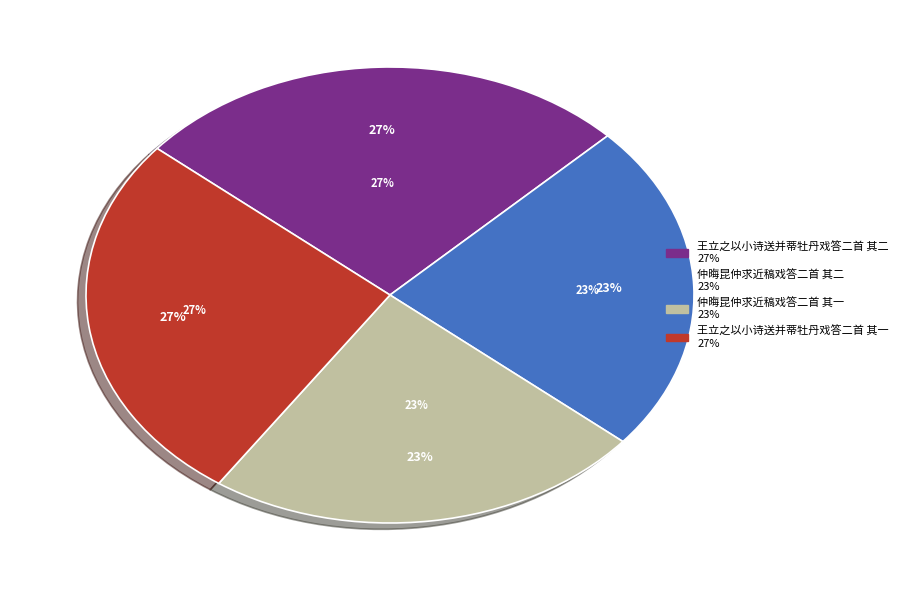

What is the total percentage of 仲晦昆仲求近稿戏答二首 其二 and 仲晦昆仲求近稿戏答二首 其一?

46.8%